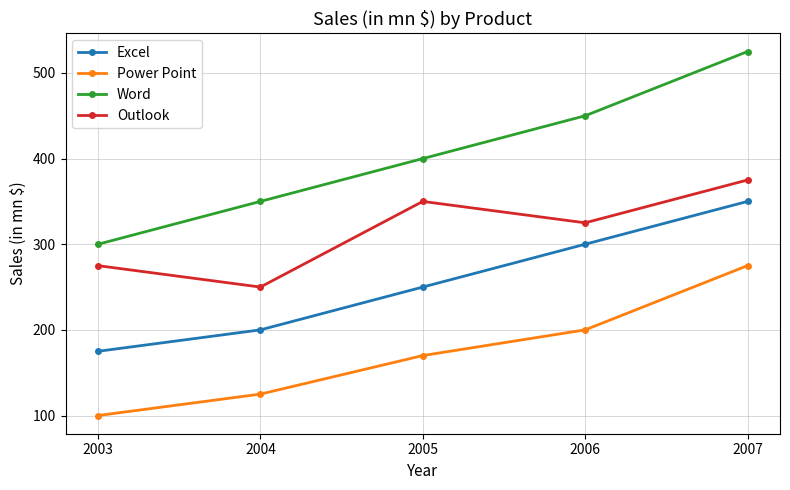

What is the difference between the maximum and minimum values in the Outlook series?

125